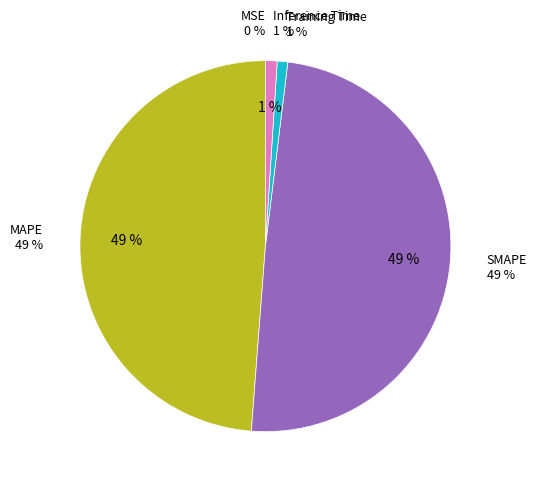

To the nearest percent, what is the average slice percentage?

20%